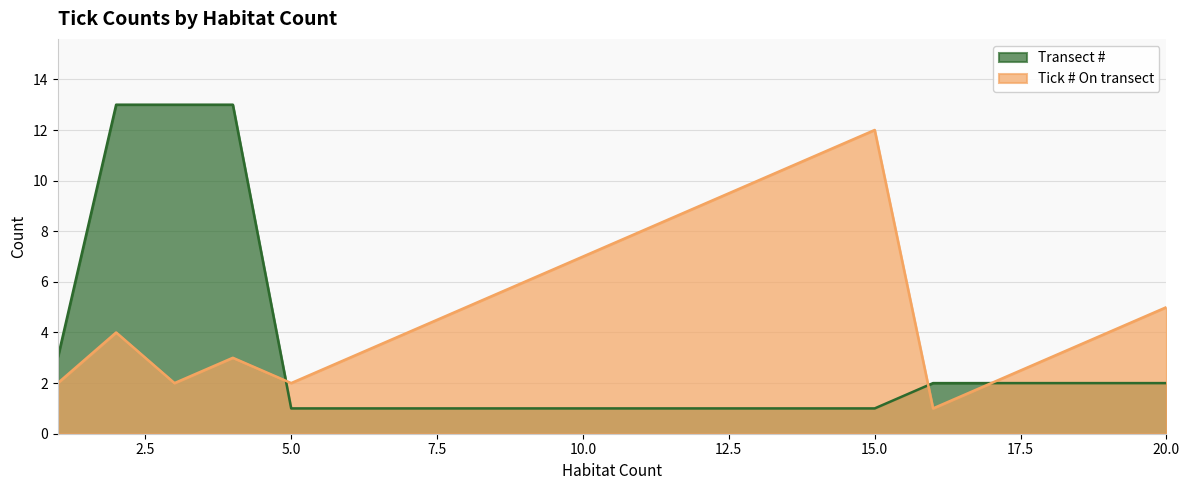

Reading left to right, transcribe all the data shown in this chart.

Transect #: 3	13	13	13	1	1	1	1	1	1	1	1	1	1	1	2	2	2	2	2
Tick # On transect: 2	4	2	3	2	3	4	5	6	7	8	9	10	11	12	1	2	3	4	5